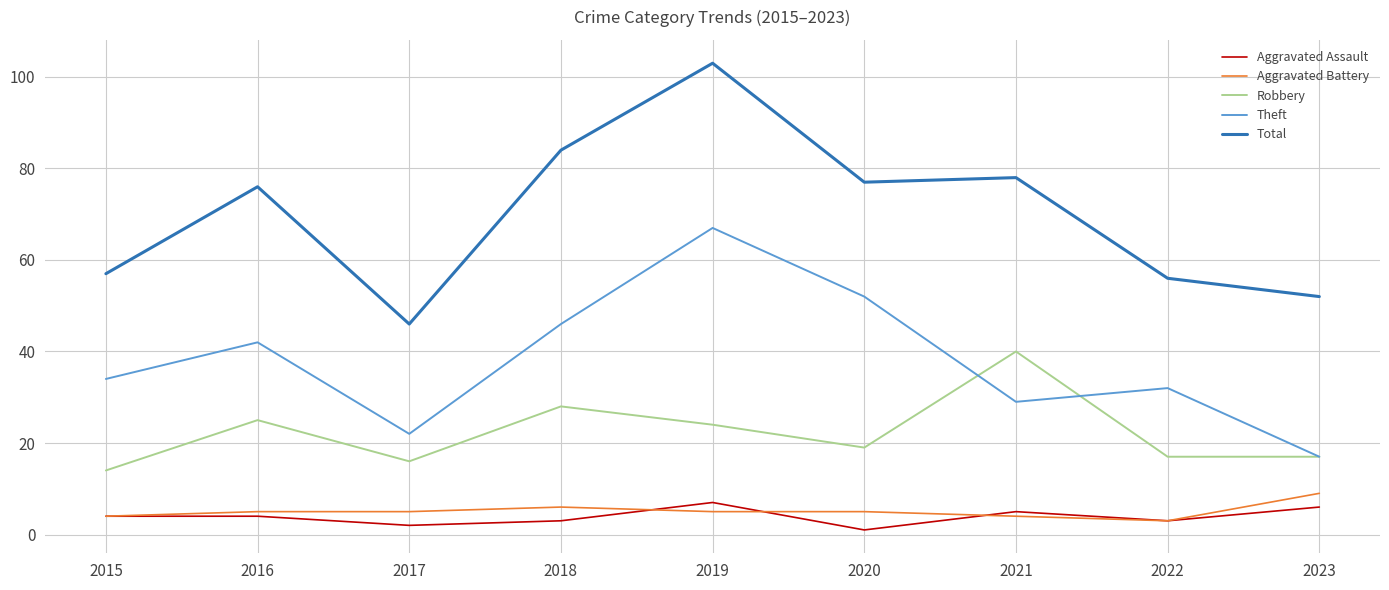

At how many categories does at least one series exceed 38?

9